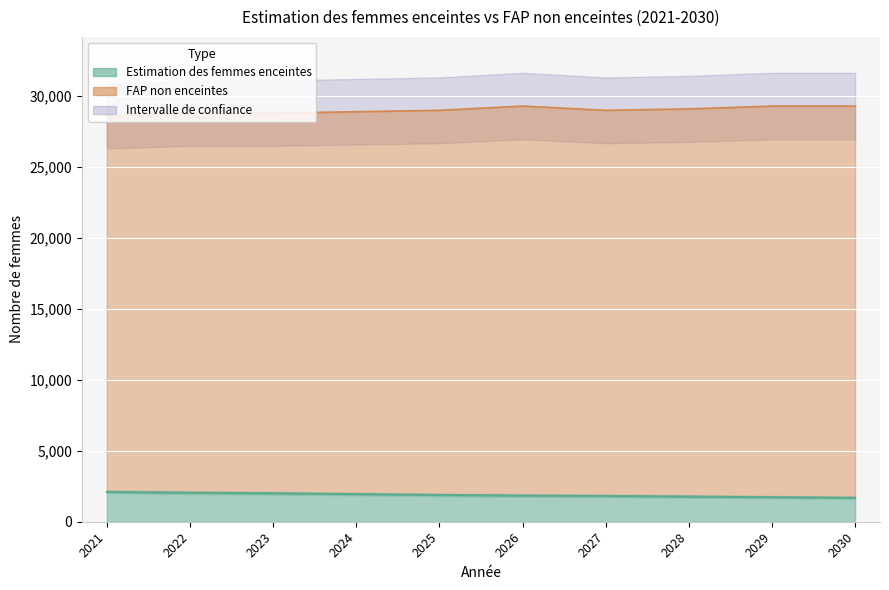

How many data points does each series have?

10